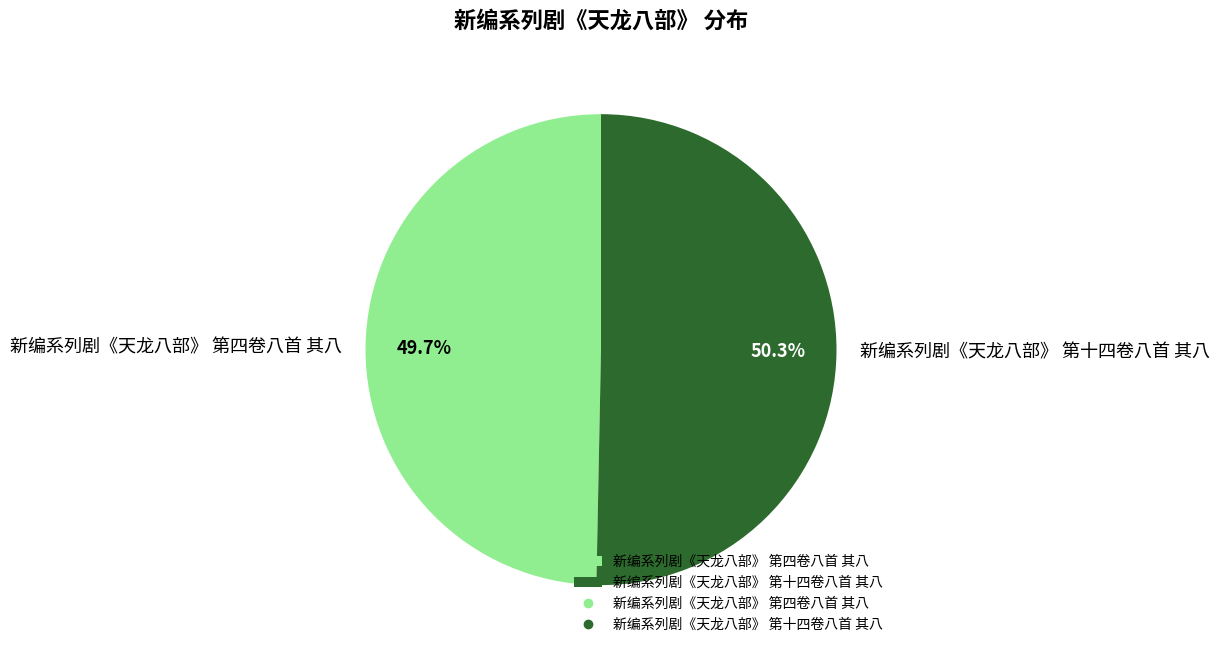

Rank the categories by value from lowest to highest.

新编系列剧《天龙八部》 第四卷八首 其八, 新编系列剧《天龙八部》 第十四卷八首 其八